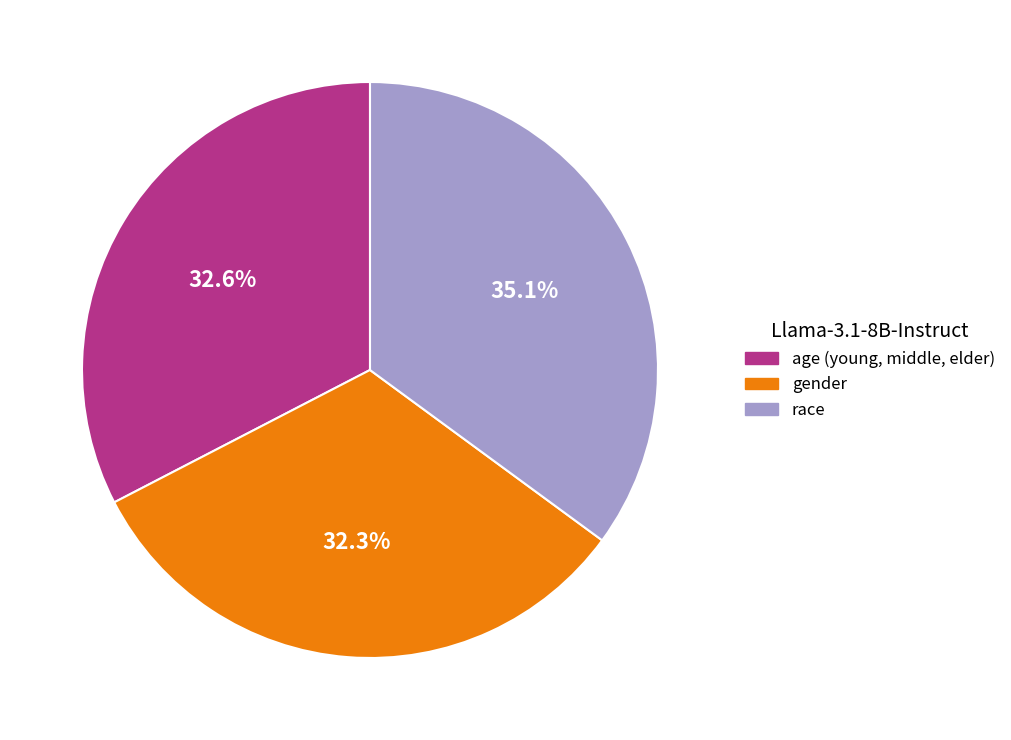

Combined, do age (young, middle, elder) and race account for over 50%?

Yes